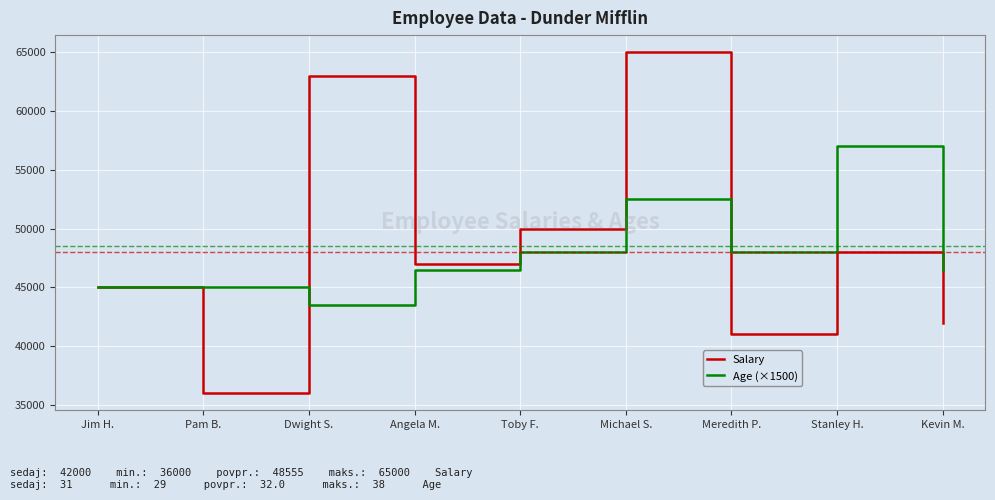

Reading left to right, transcribe all the data shown in this chart.

Salary: 45000	36000	63000	47000	50000	65000	41000	48000	42000
Age (×1500): 45000	45000	43500	46500	48000	52500	48000	57000	46500